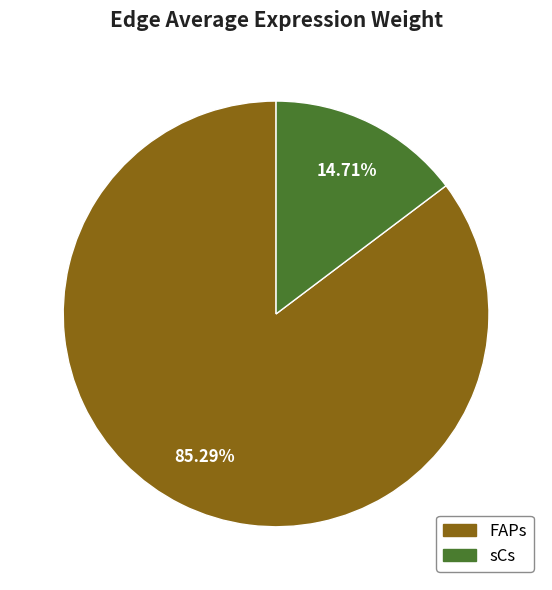

To the nearest percent, what portion does FAPs represent?

85%